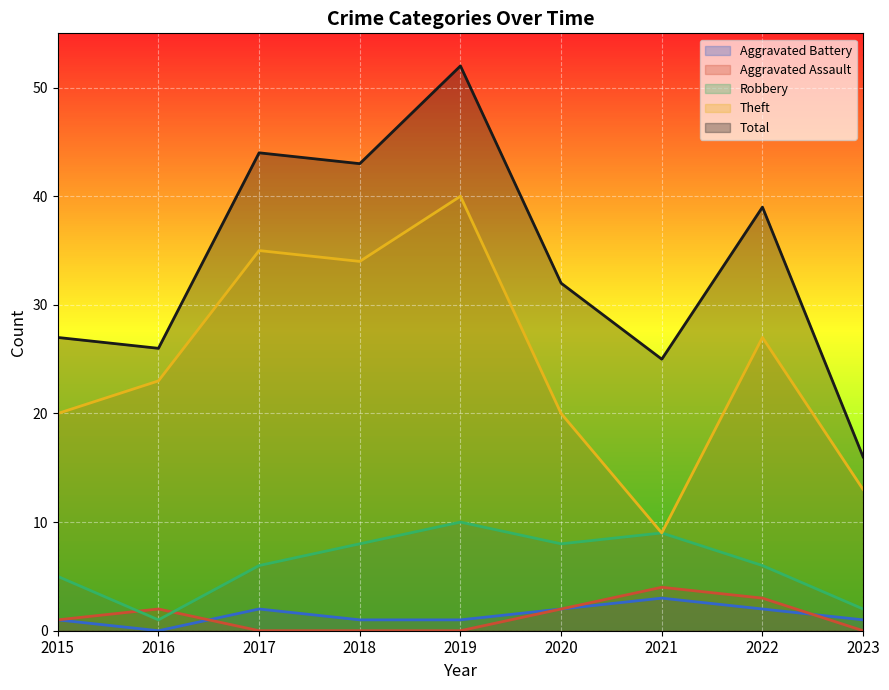

What is the spread (max minus min) of values at 2017?

44